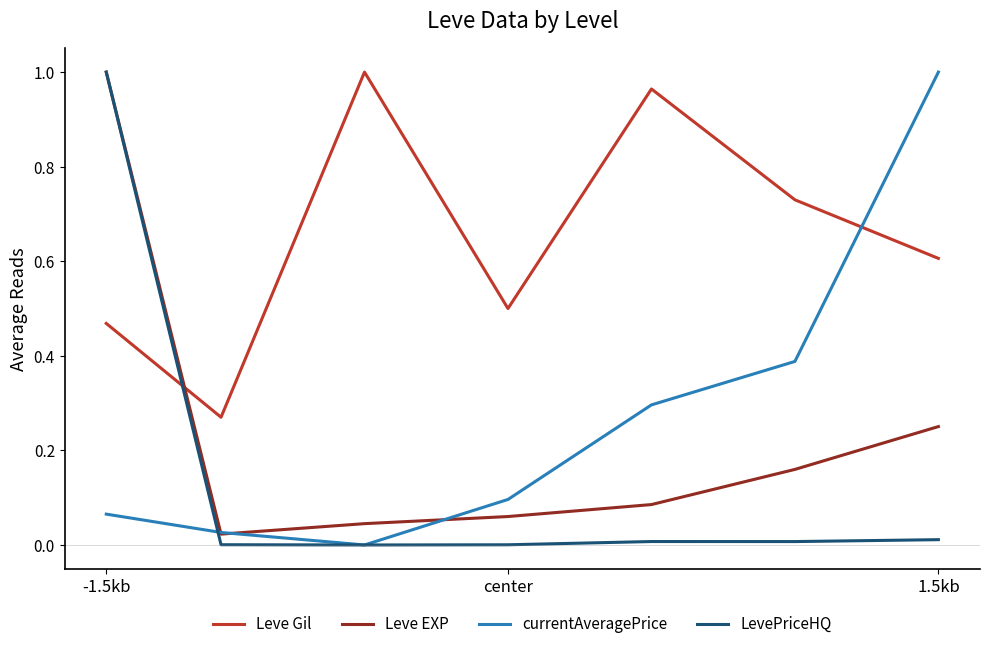

Which series has the largest total across all categories?

Leve Gil